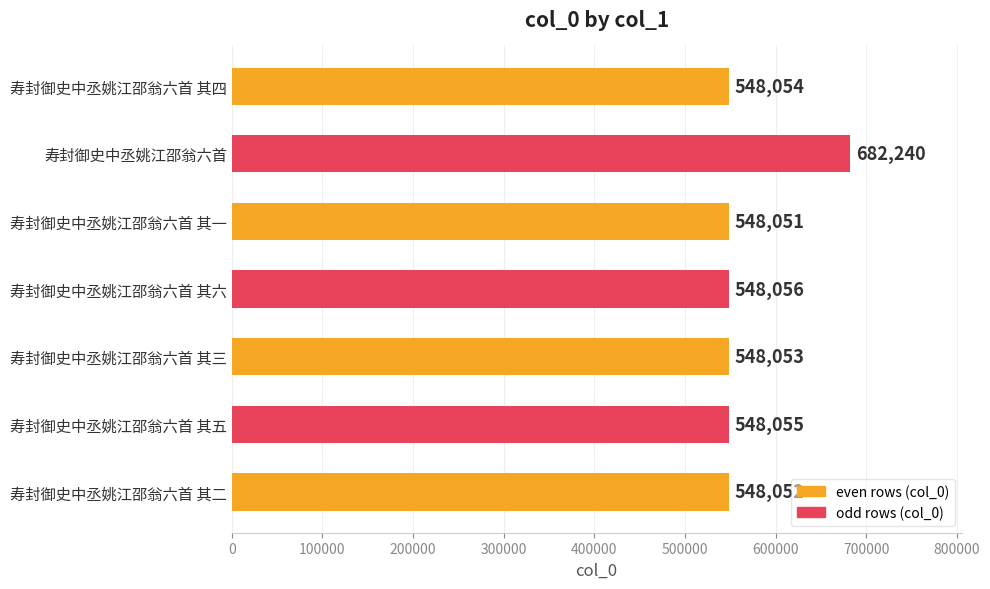

Reading top to bottom, extract all data points from this chart.

寿封御史中丞姚江邵翁六首 其四=548054	寿封御史中丞姚江邵翁六首=682240	寿封御史中丞姚江邵翁六首 其一=548051	寿封御史中丞姚江邵翁六首 其六=548056	寿封御史中丞姚江邵翁六首 其三=548053	寿封御史中丞姚江邵翁六首 其五=548055	寿封御史中丞姚江邵翁六首 其二=548052